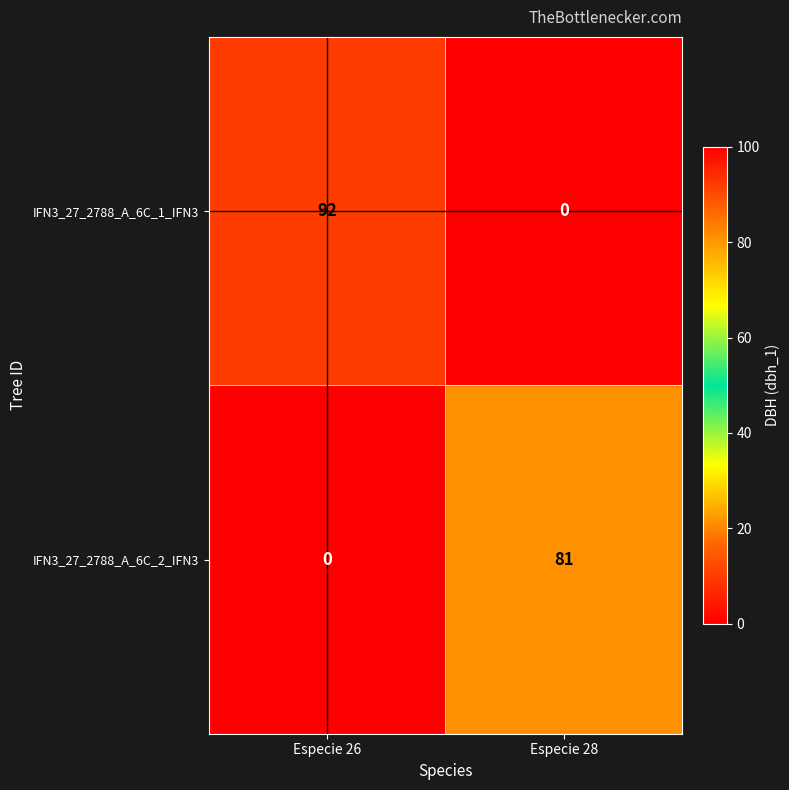

Which series has the largest total across all categories?

IFN3_27_2788_A_6C_1_IFN3